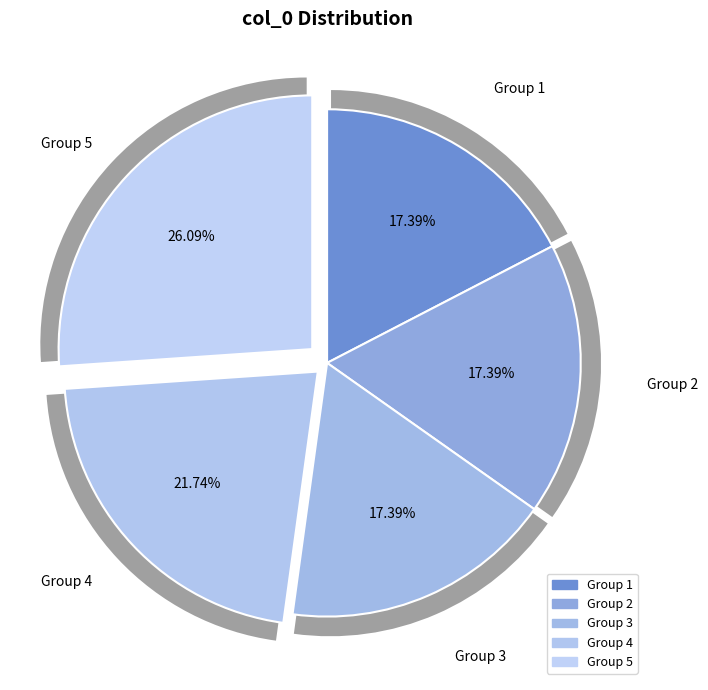

To the nearest percent, what is the combined percentage of 4 and 1?

39%